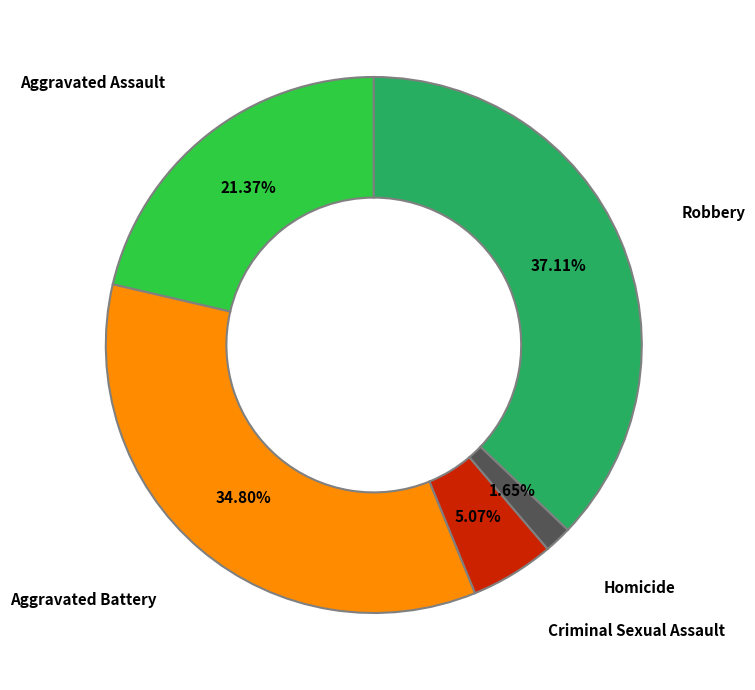

Count the number of slices in the pie.

5